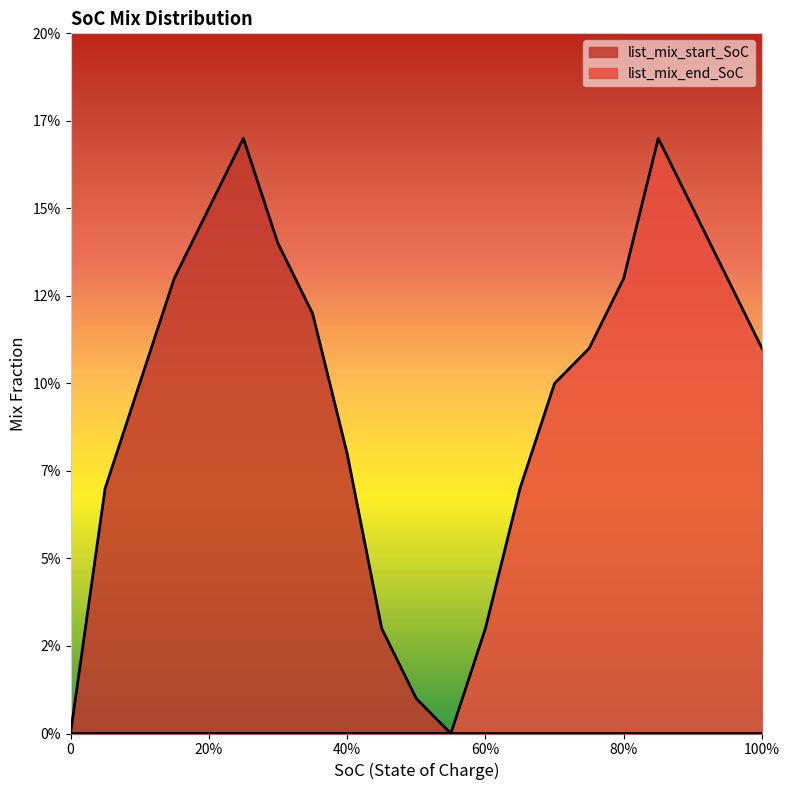

True or false: list_mix_end_SoC and list_mix_start_SoC cross at least once.

False